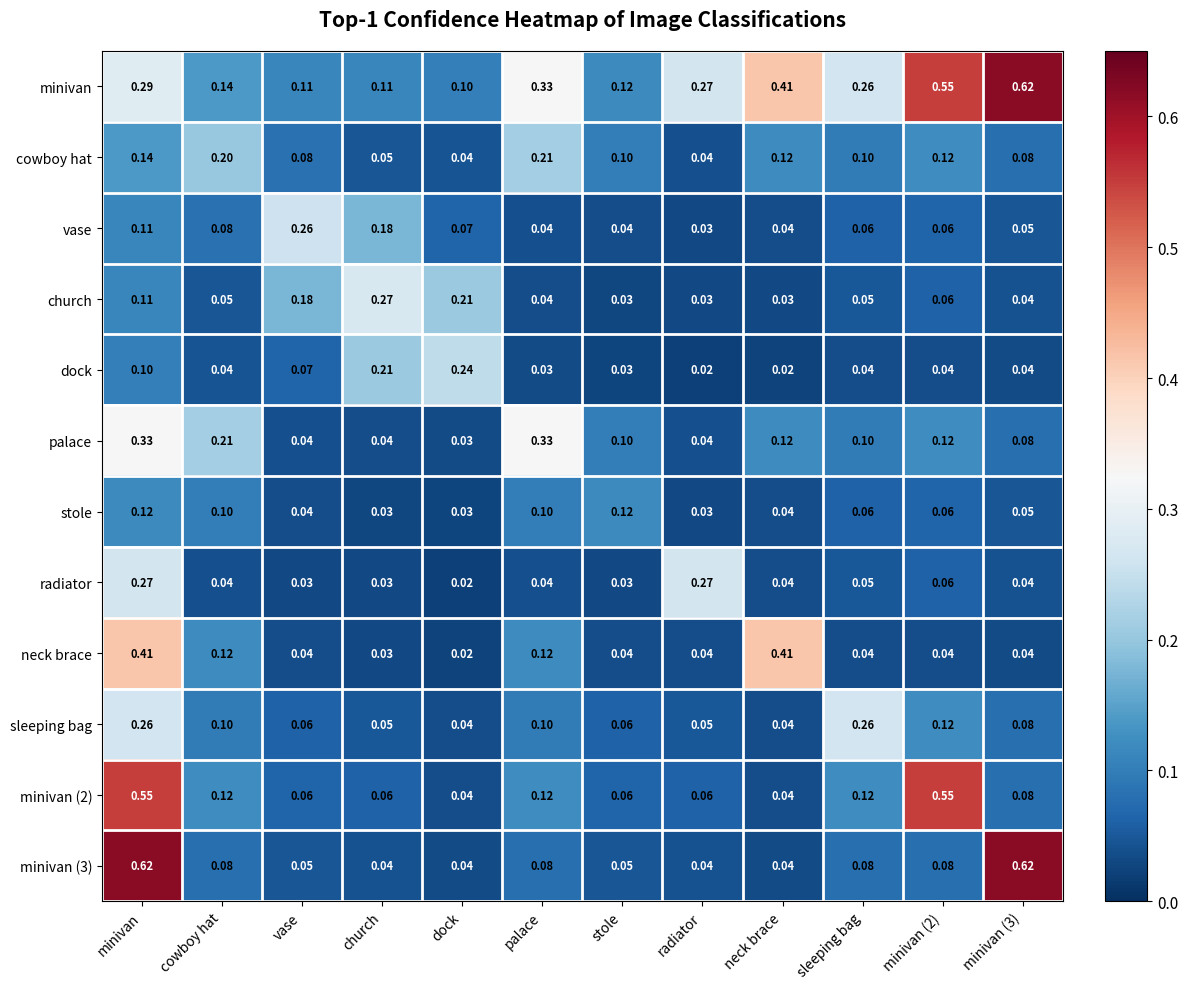

At how many categories does at least one series exceed 0?

12